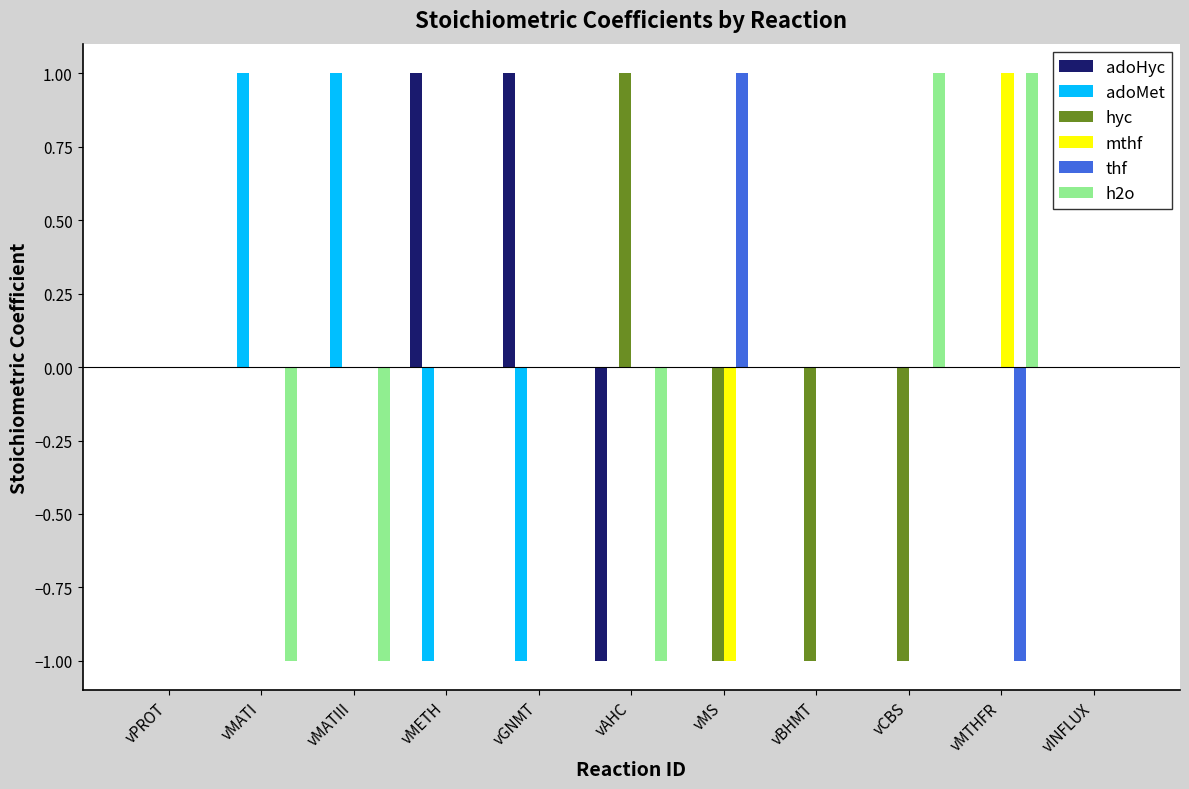

True or false: adoMet has a value of 0 at vMATI.

False